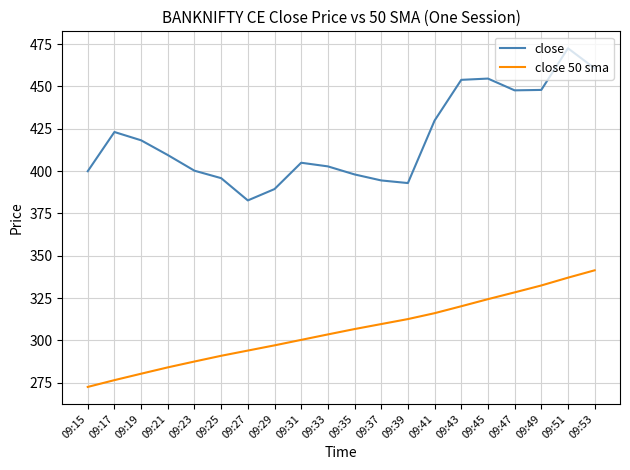

How many values in the close 50 sma series exceed 306?

10